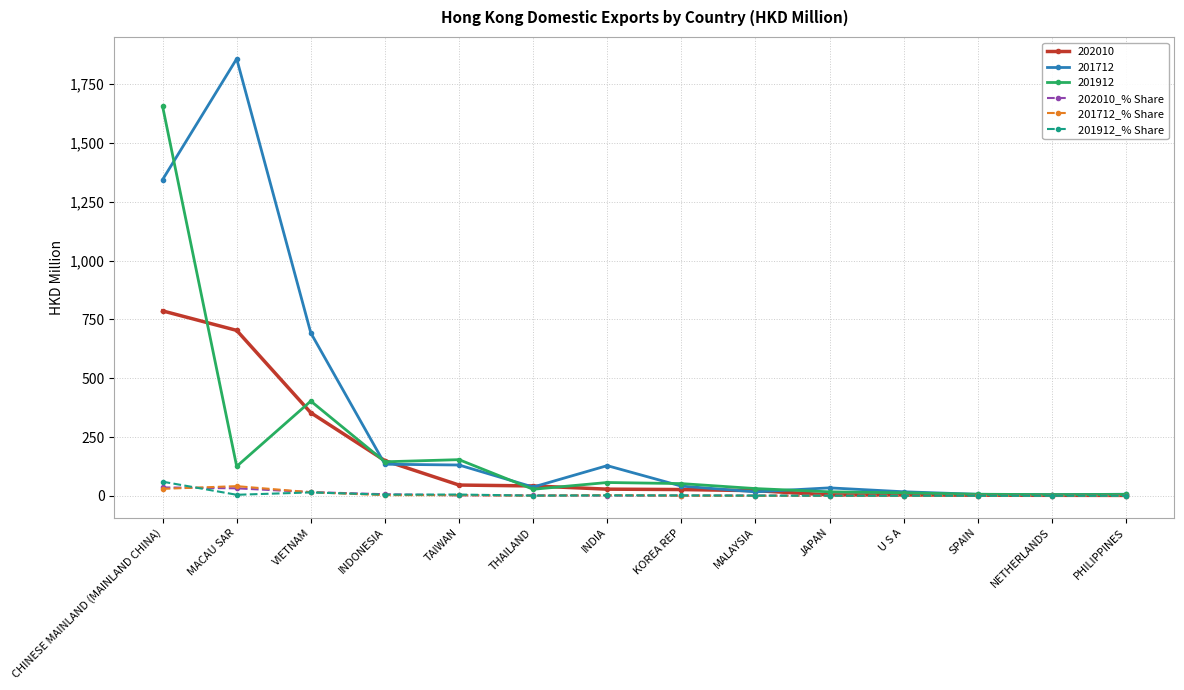

The value of 201712 at VIETNAM is 262.4. True or false?

False